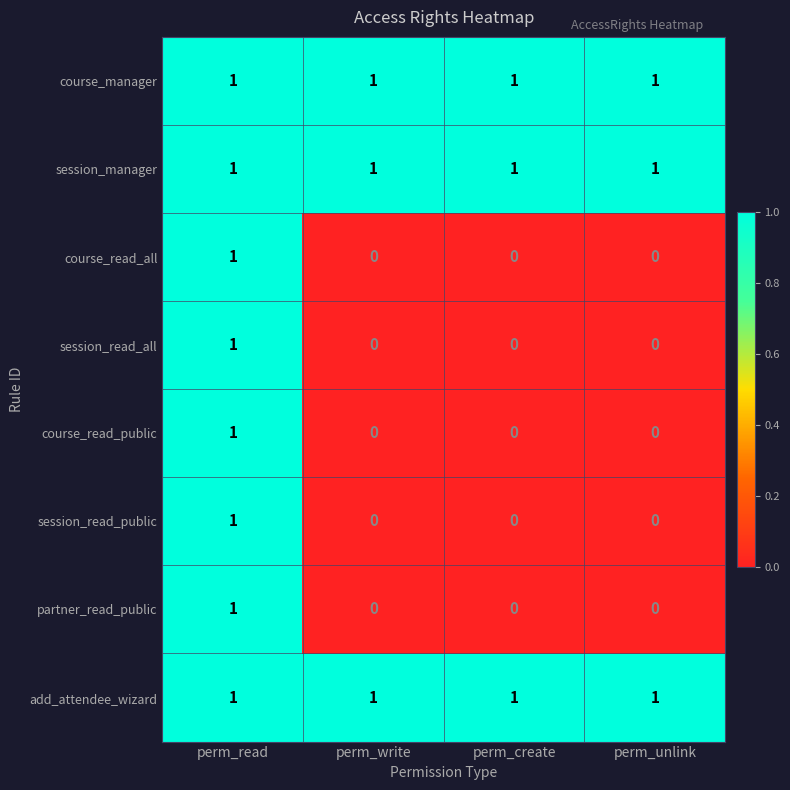

Is it true that session_read_all equals 0 at perm_create?

True